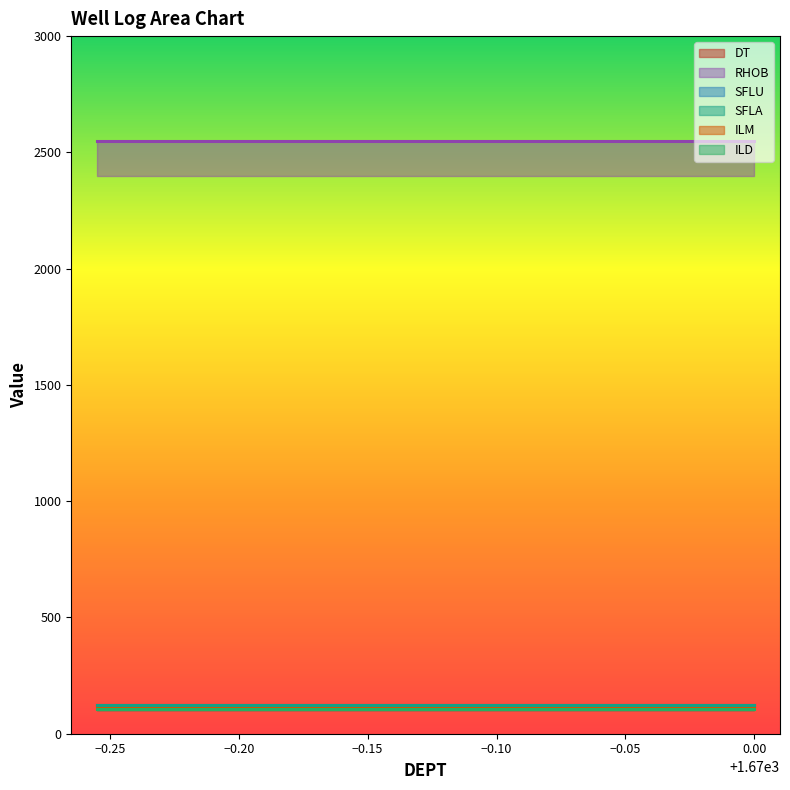

What is the sum of all DT values?

493.8